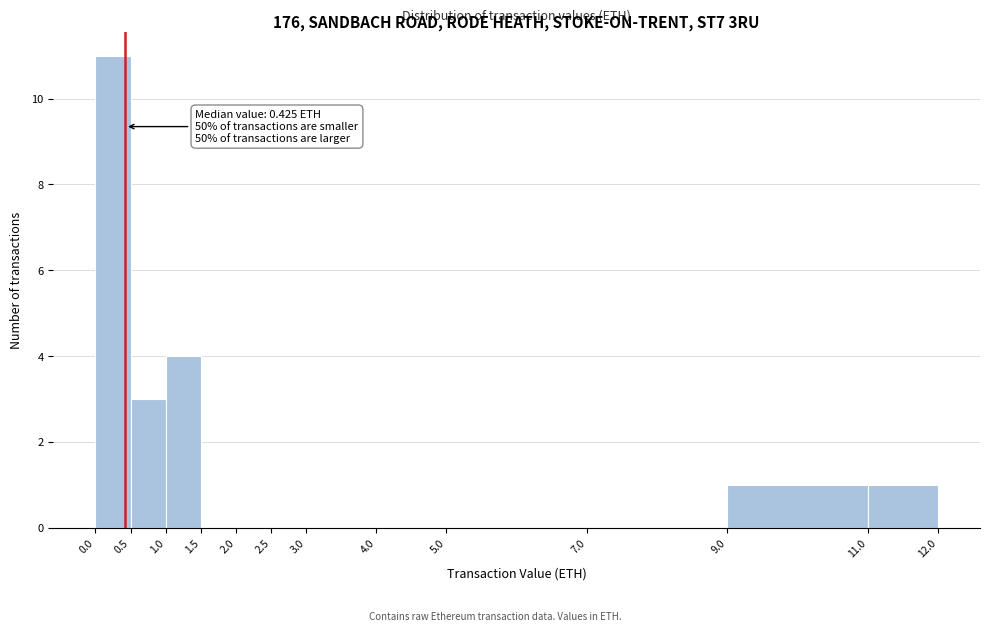

Over which range of the x-axis is the bar tallest?

0.0 to 0.5